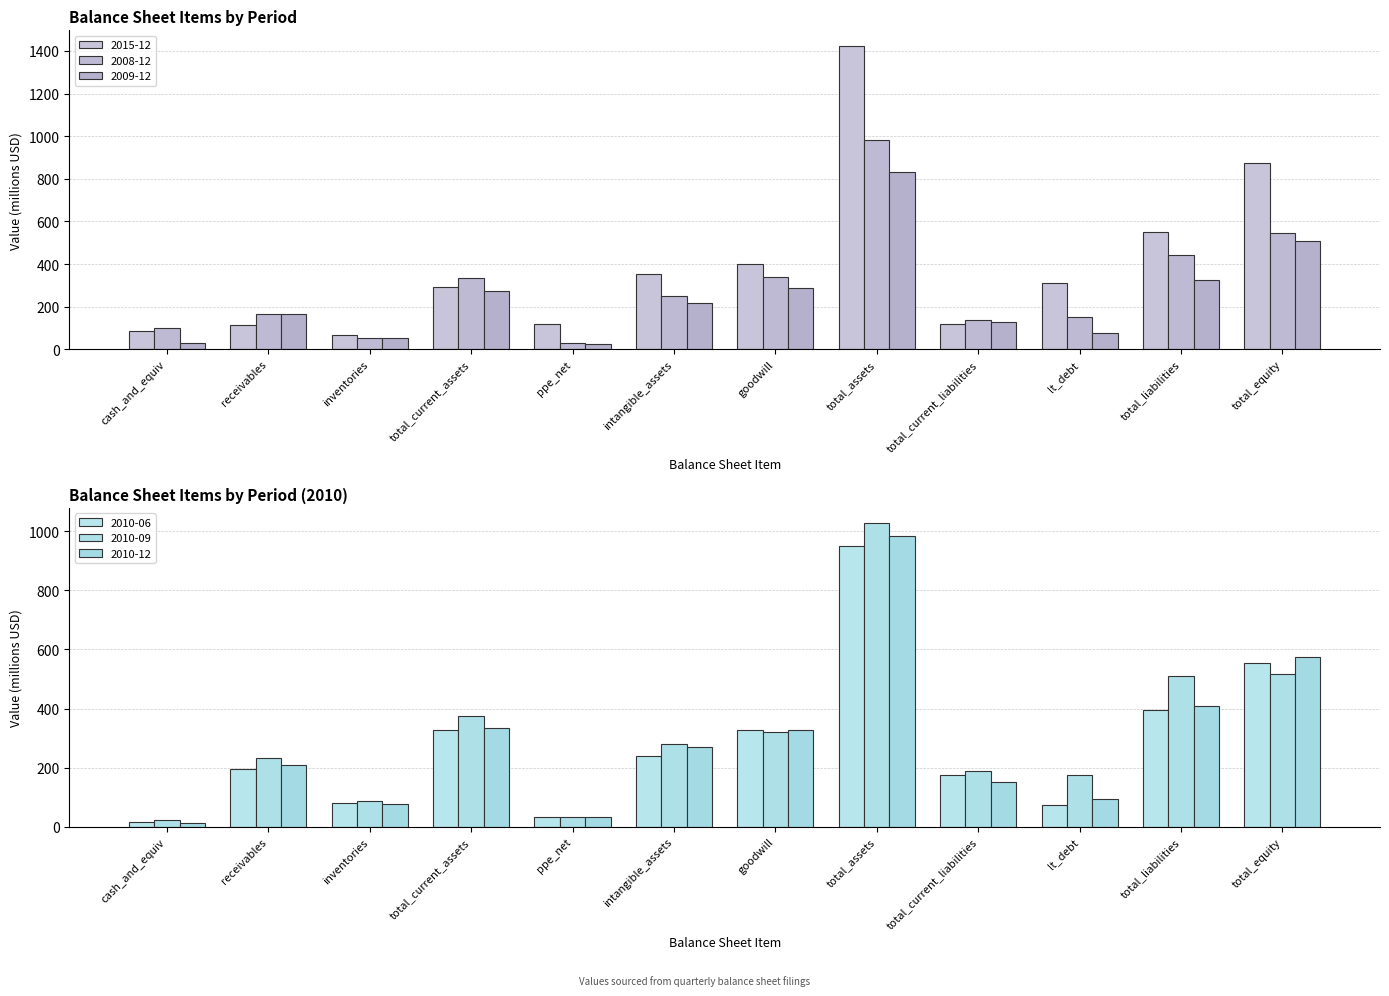

At how many categories does at least one series exceed 594?

2